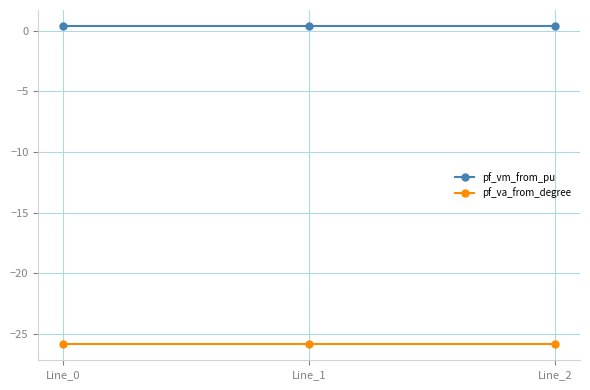

Is the value of pf_vm_from_pu at Line_2 greater than the value of pf_va_from_degree at Line_0?

Yes